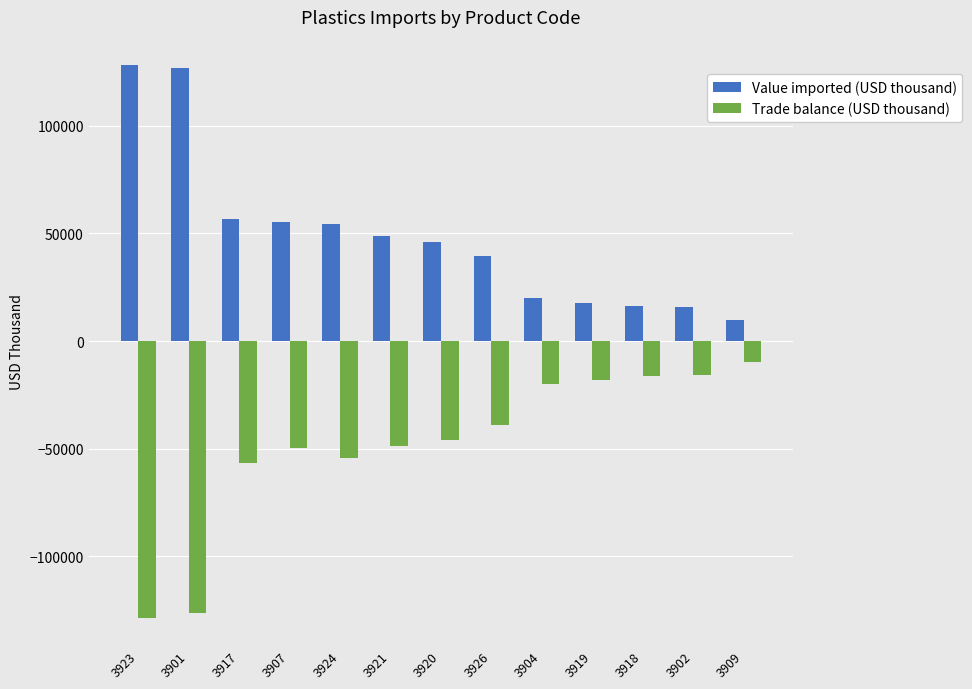

What is the difference between the Trade balance (USD thousand) values at 3924 and 3920?

8640